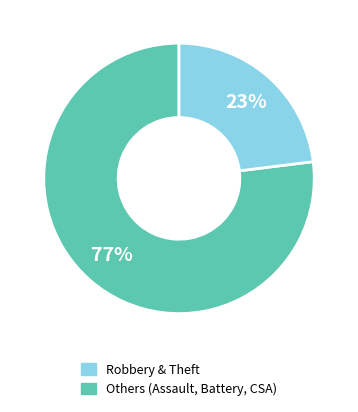

To the nearest percent, what is the average slice percentage?

50%